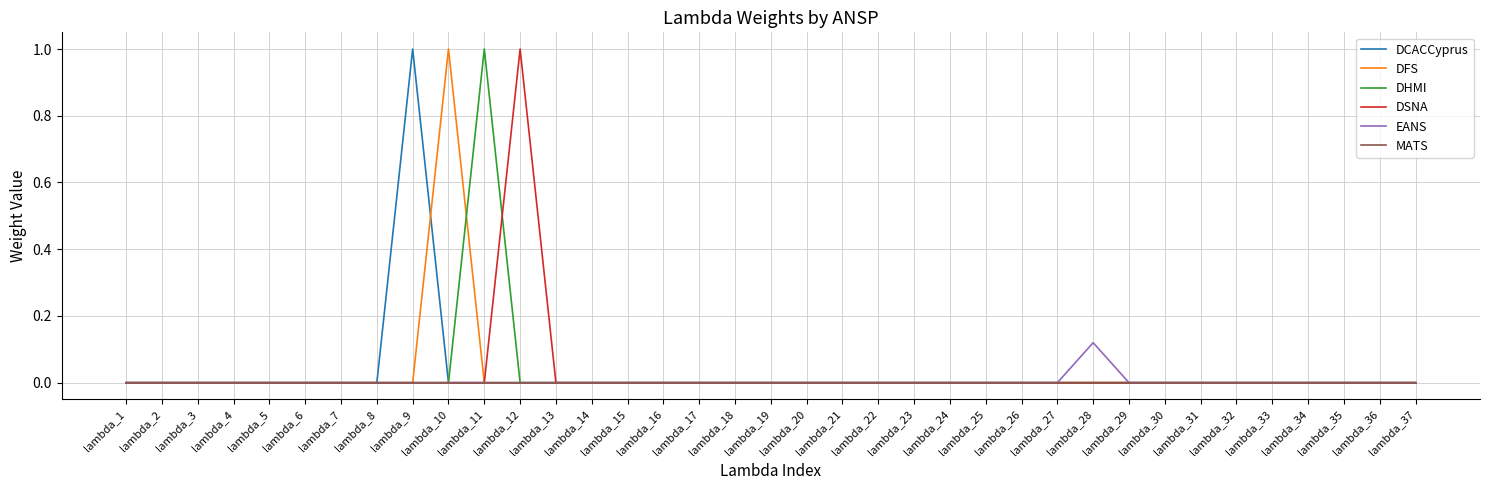

True or false: DSNA has a value of 0.0 at lambda_29.

True